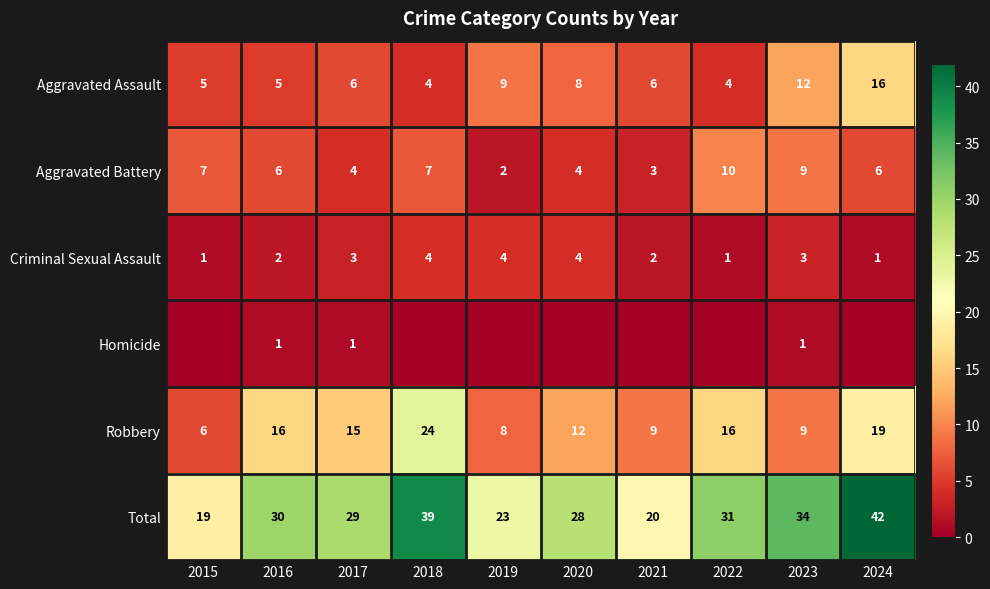

How many Criminal Sexual Assault values are between 1 and 4?

10